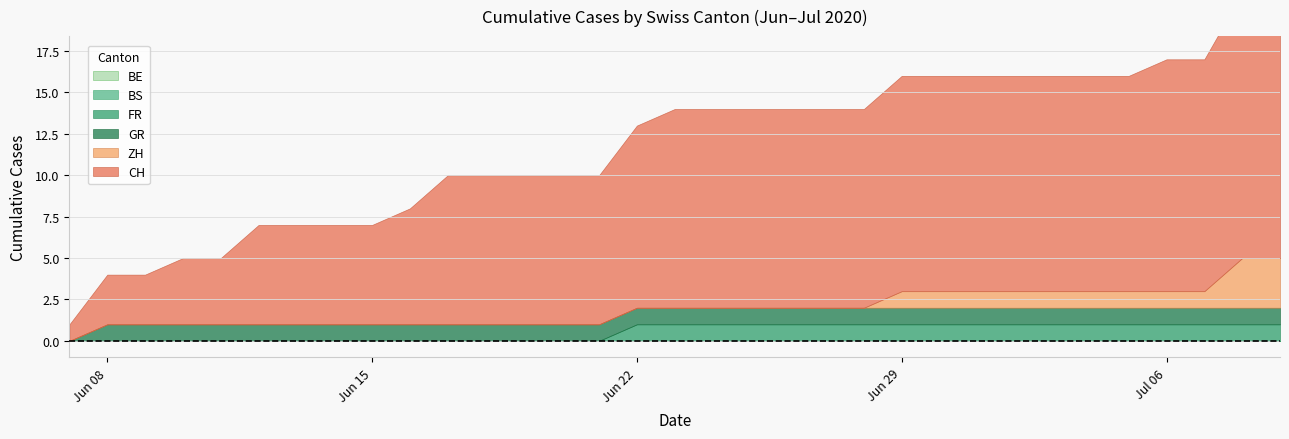

At how many categories does at least one series exceed 11?

17